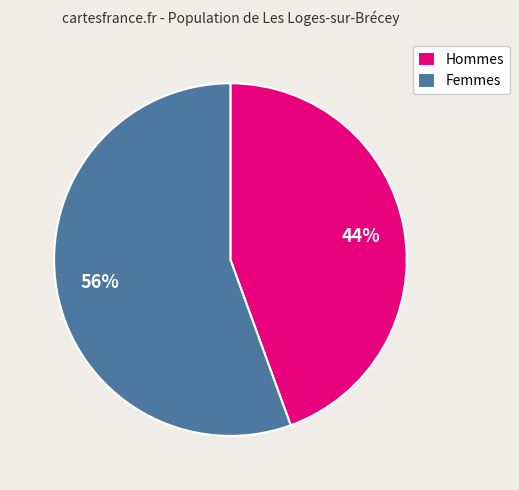

Is there any slice that represents more than half of the pie?

Yes